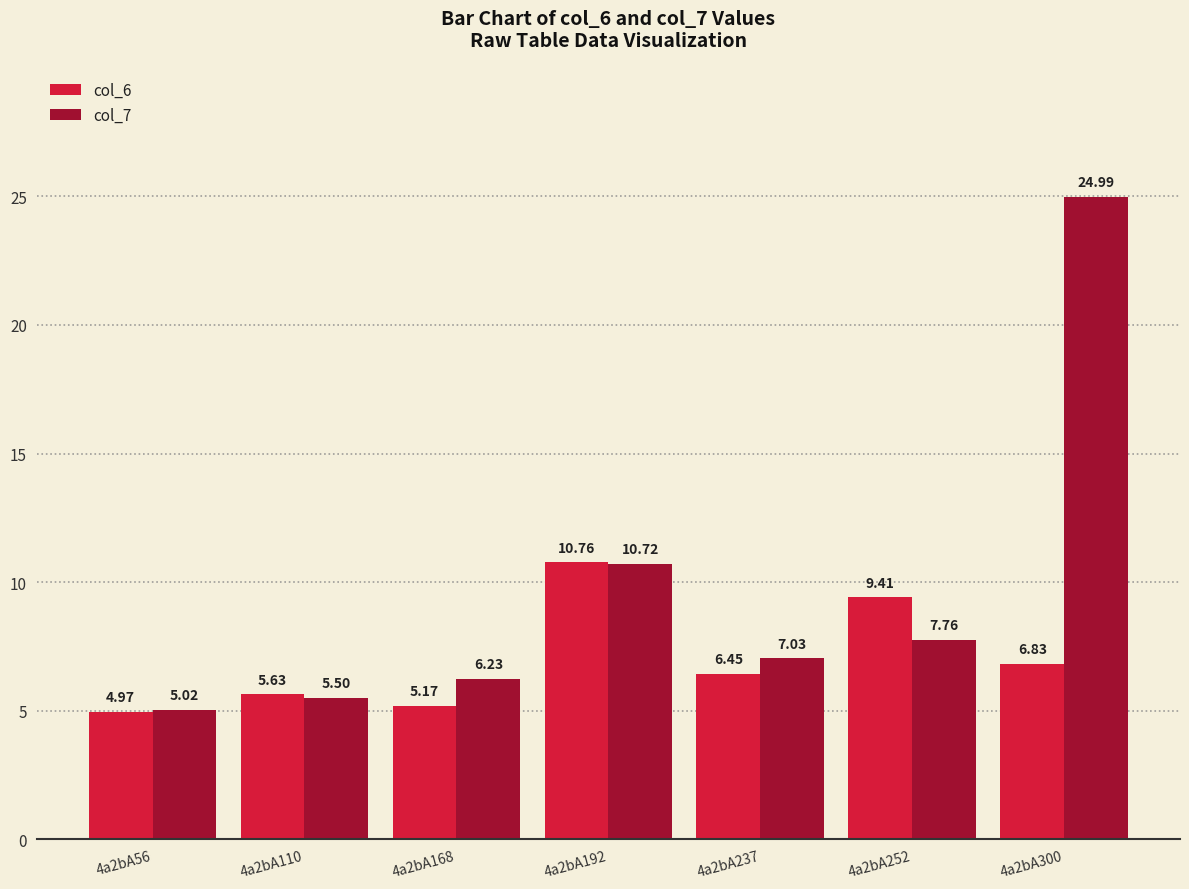

Count the number of data series in this chart.

2